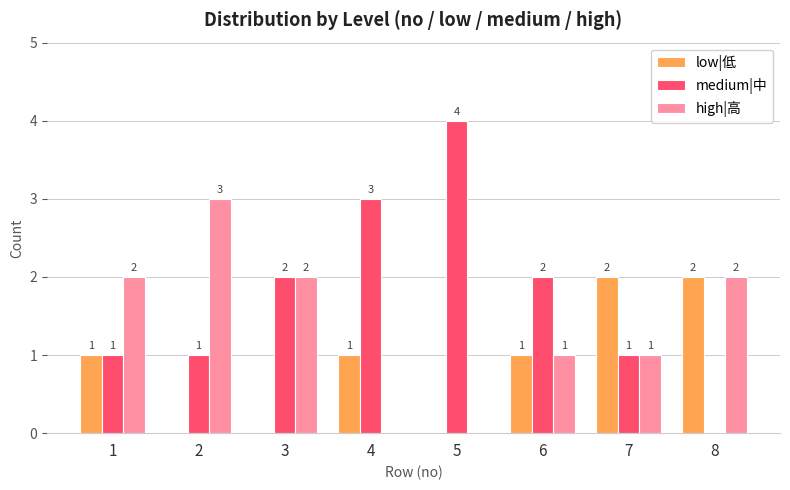

Which series has the largest total across all categories?

medium|中